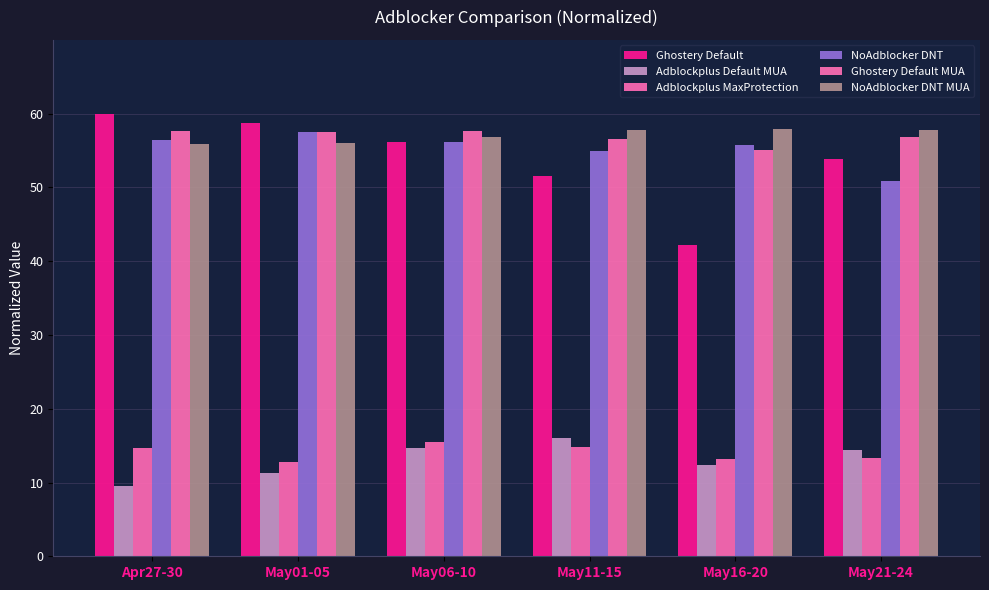

What are all the series names shown in the legend?

Ghostery Default, Adblockplus Default MUA, Adblockplus MaxProtection, NoAdblocker DNT, Ghostery Default MUA, NoAdblocker DNT MUA